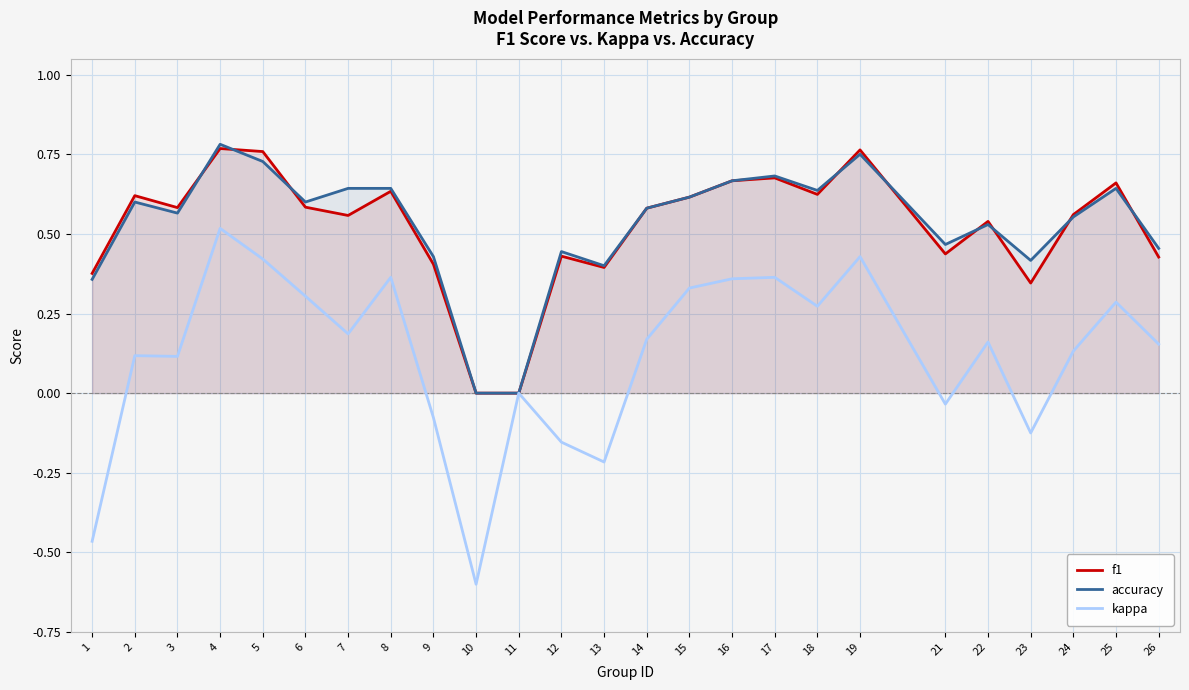

What is the maximum value for kappa?

0.5